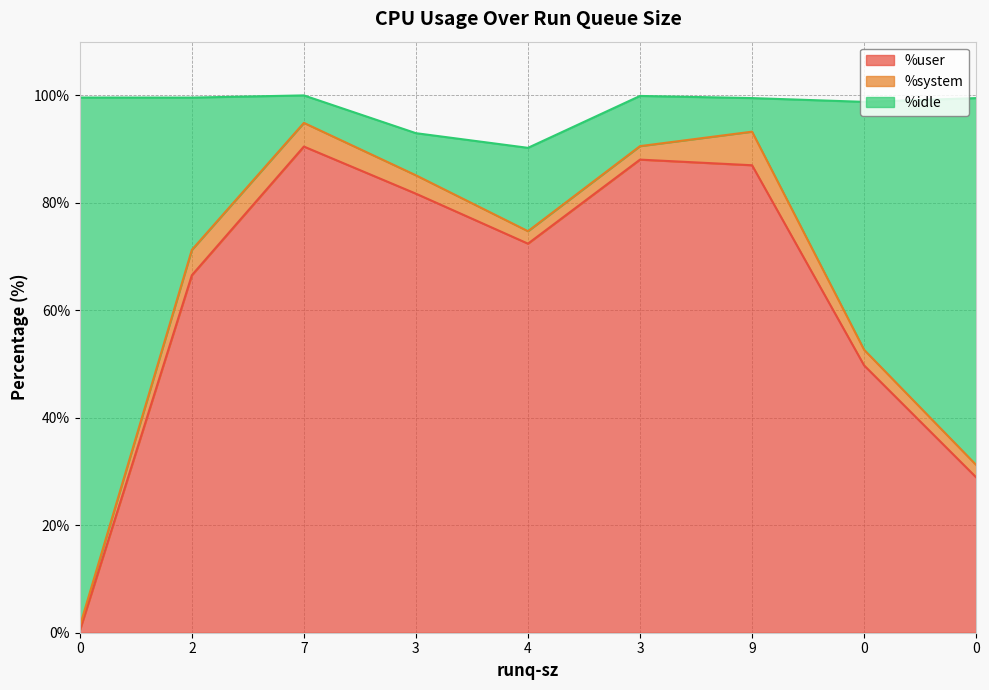

Where is the first local minimum for %idle?

4